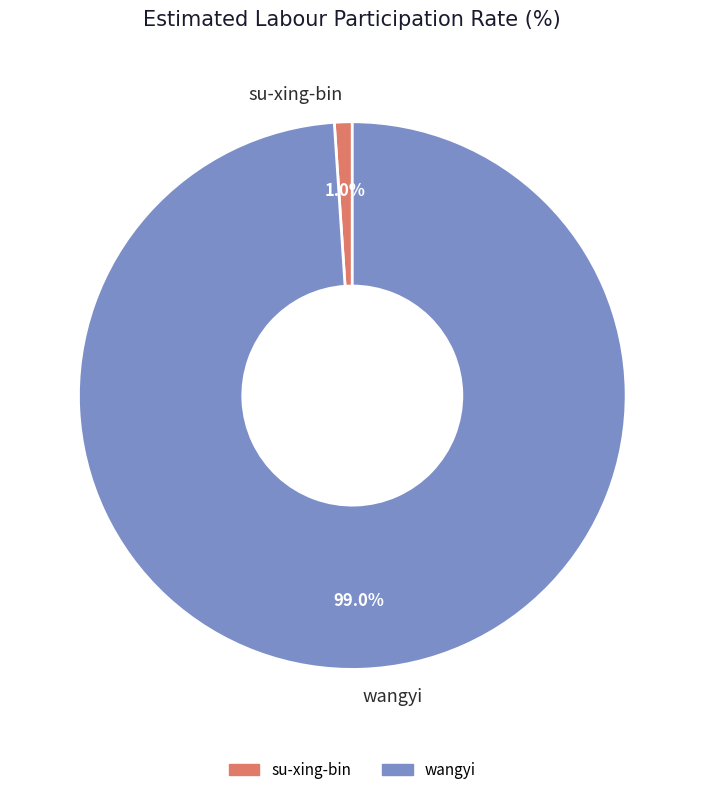

Which category has the smallest portion of the pie?

su-xing-bin